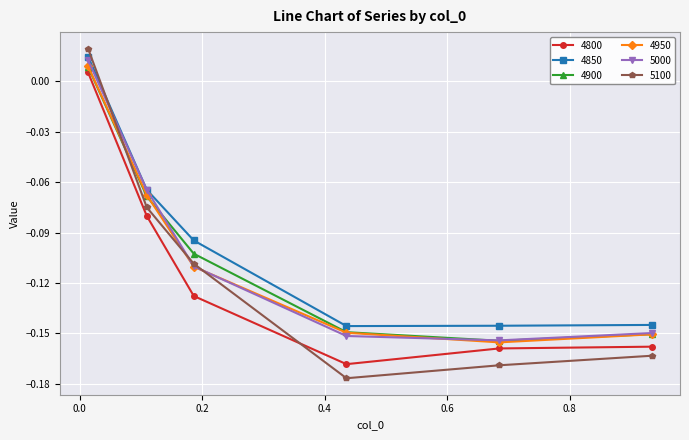

Which series has the widest spread of values?

5100